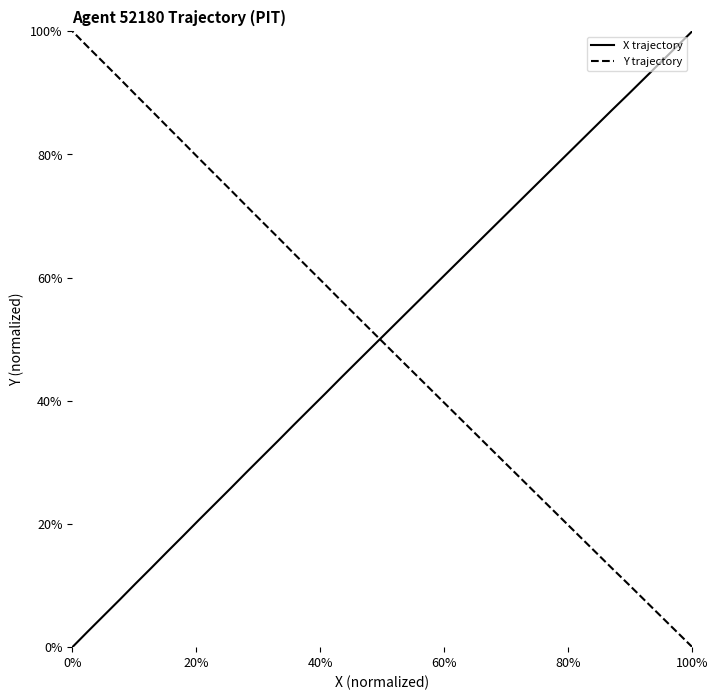

What are all the series names shown in the legend?

X trajectory, Y trajectory